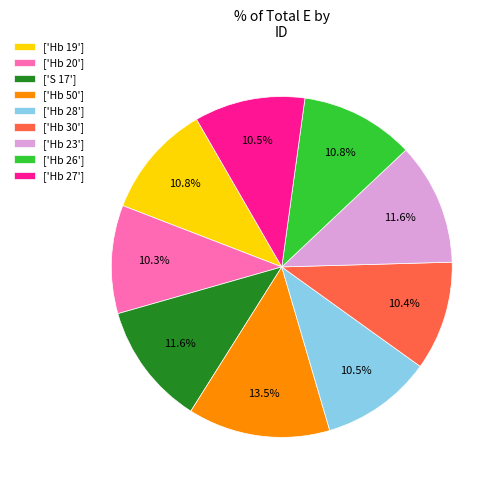

What is the ratio of the value at ['Hb 20'] to the value at ['Hb 27']?

1.0